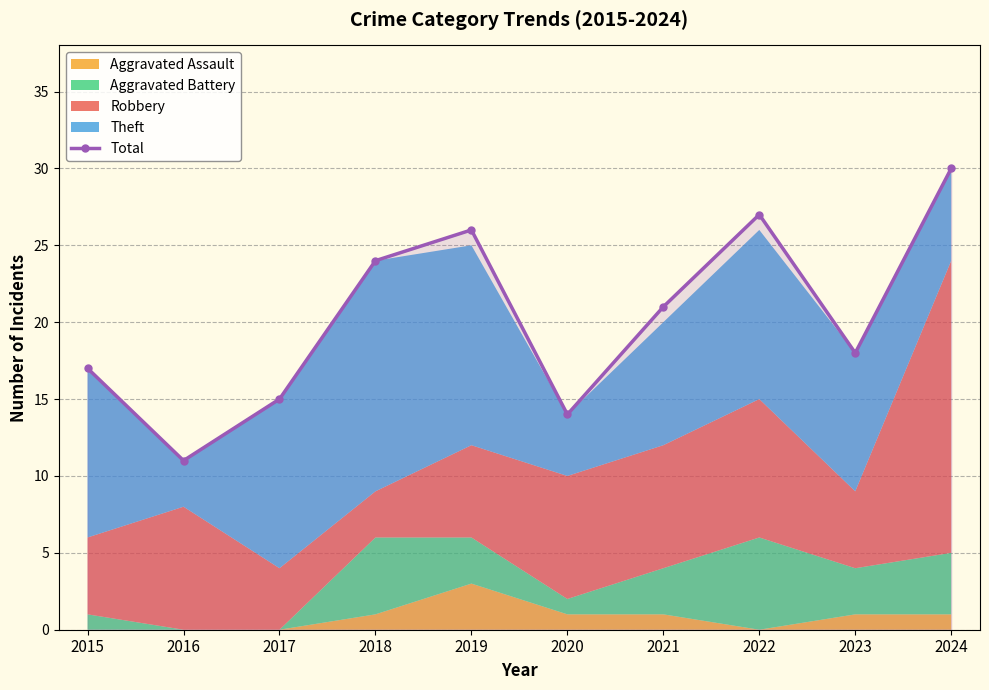

Reading right to left, transcribe all the data shown in this chart.

30	18	27	21	14	26	24	15	11	17